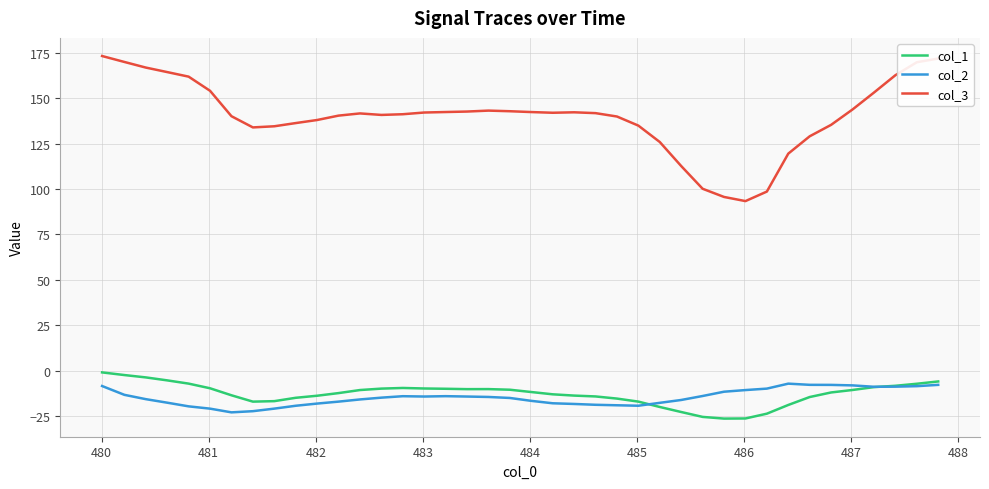

True or false: col_2 and col_3 cross at least once.

False